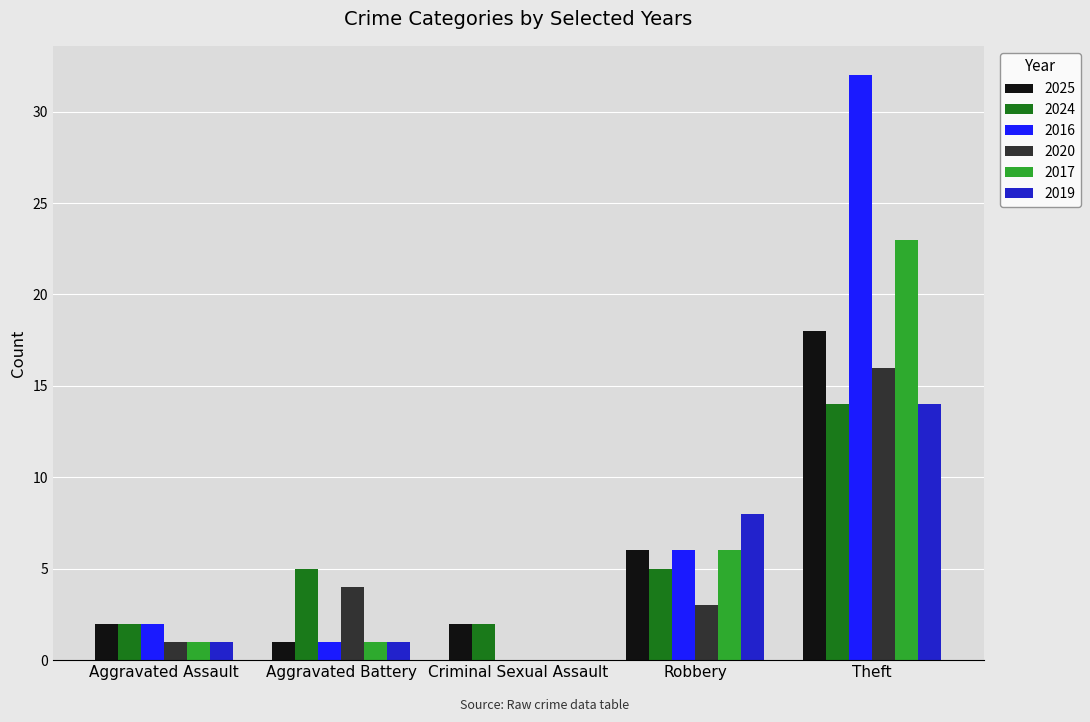

Which category has the highest value in the 2016 series?

Theft